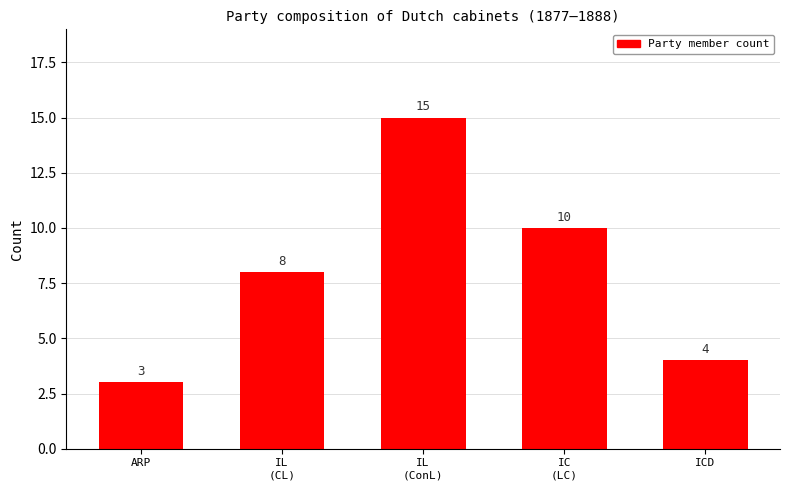

Read the value at ICD.

4